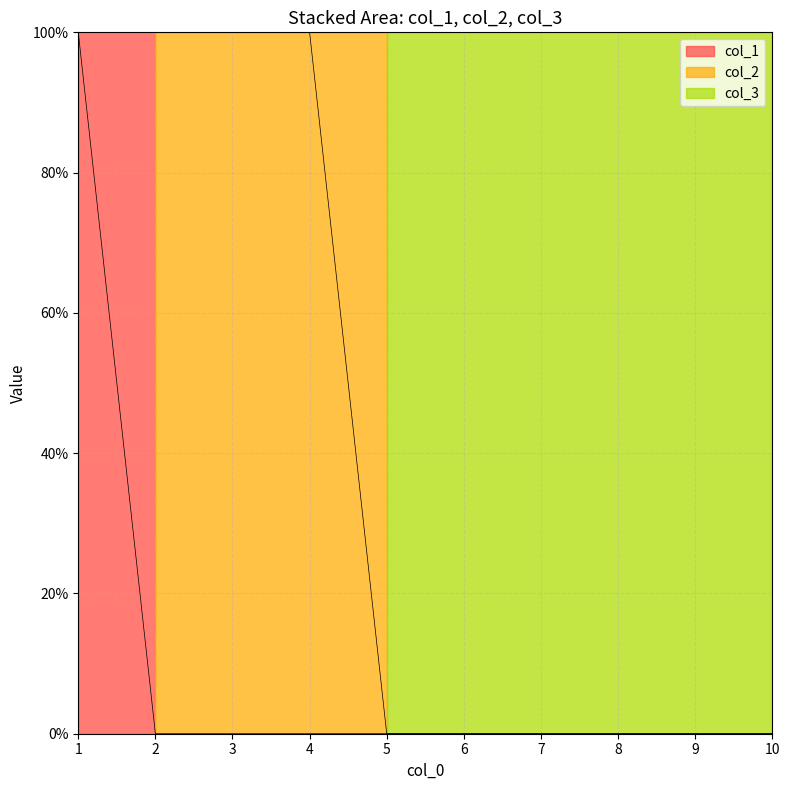

What is the sum of the col_3 values at 7 and 3?

1